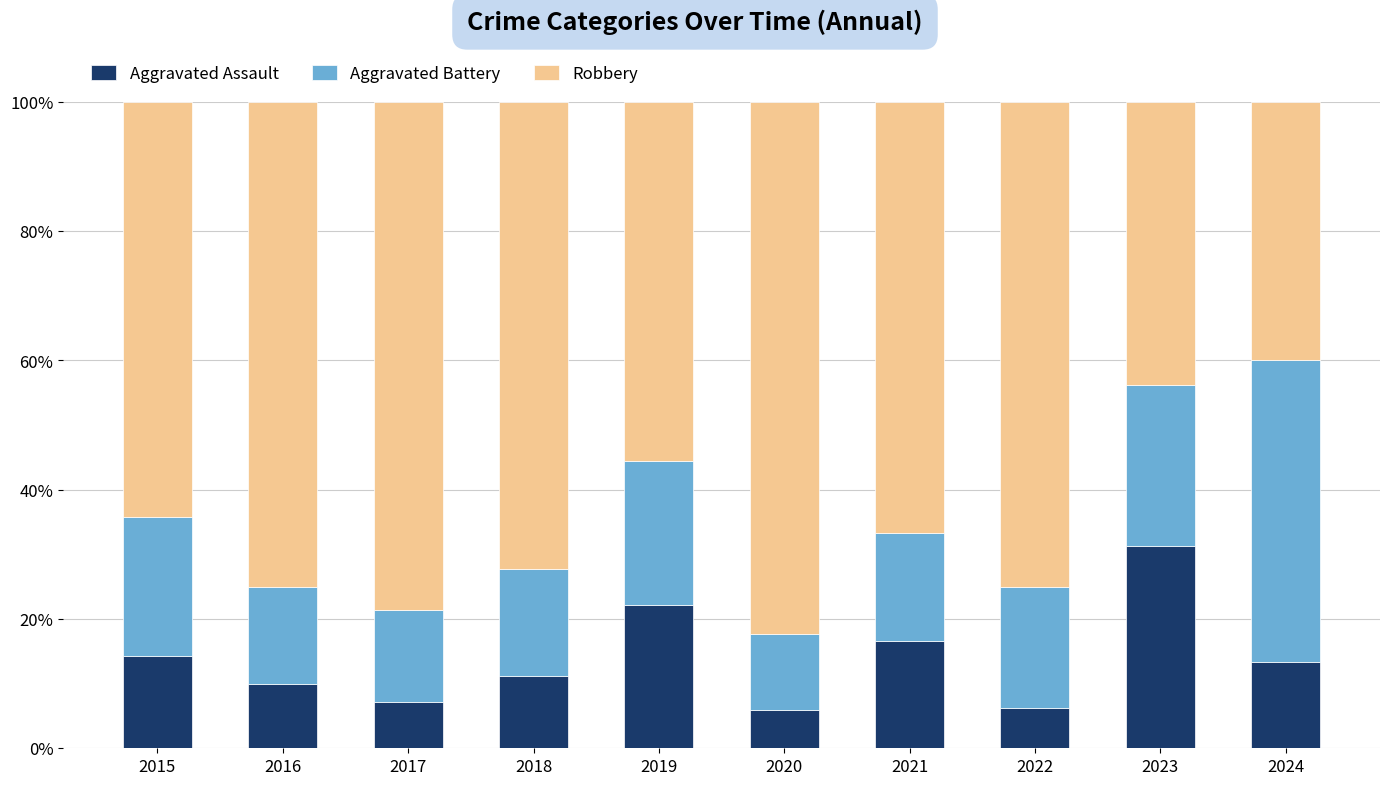

Which category has the highest value in the Aggravated Assault series?

2023